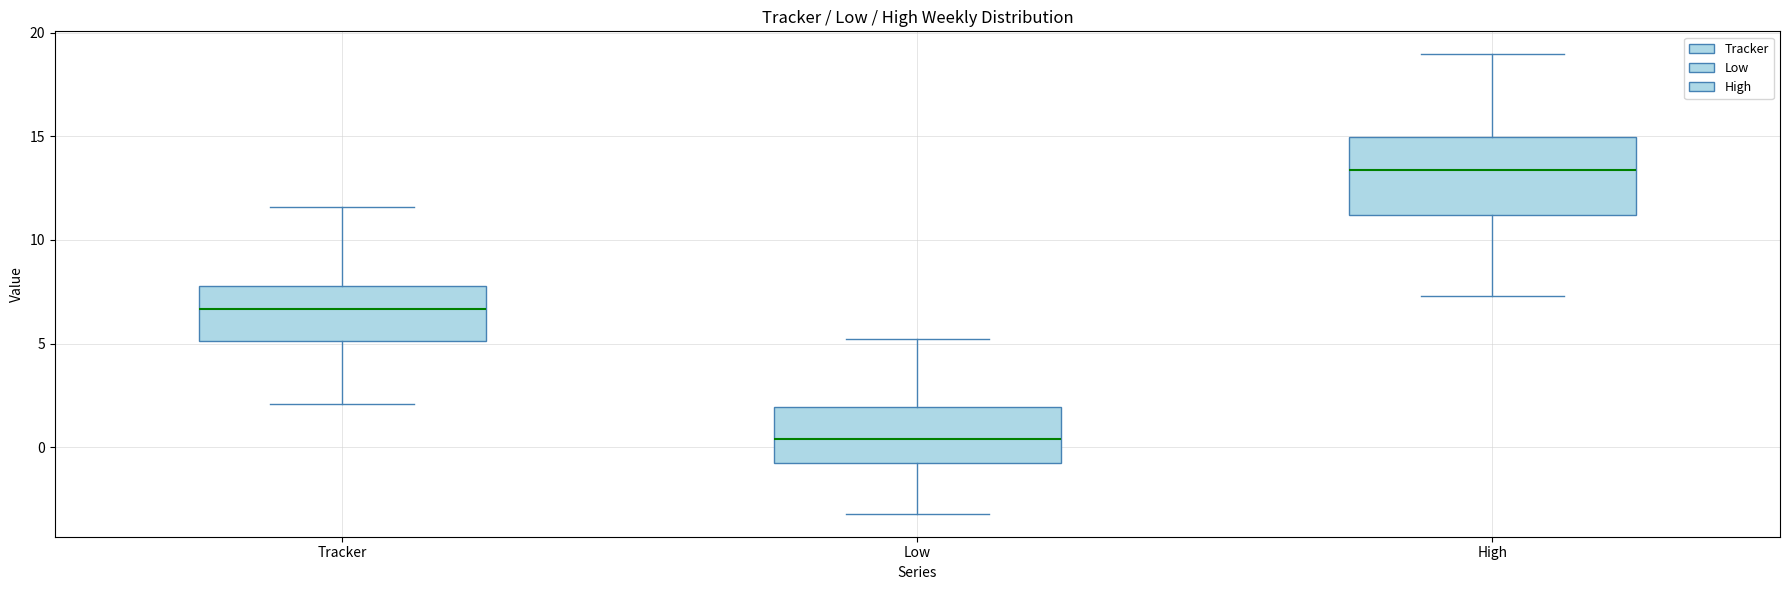

Where does the upper whisker of the box for Low end on the y-axis? The values are not printed on the chart, so give them approximately, as read against the axis.

5.0